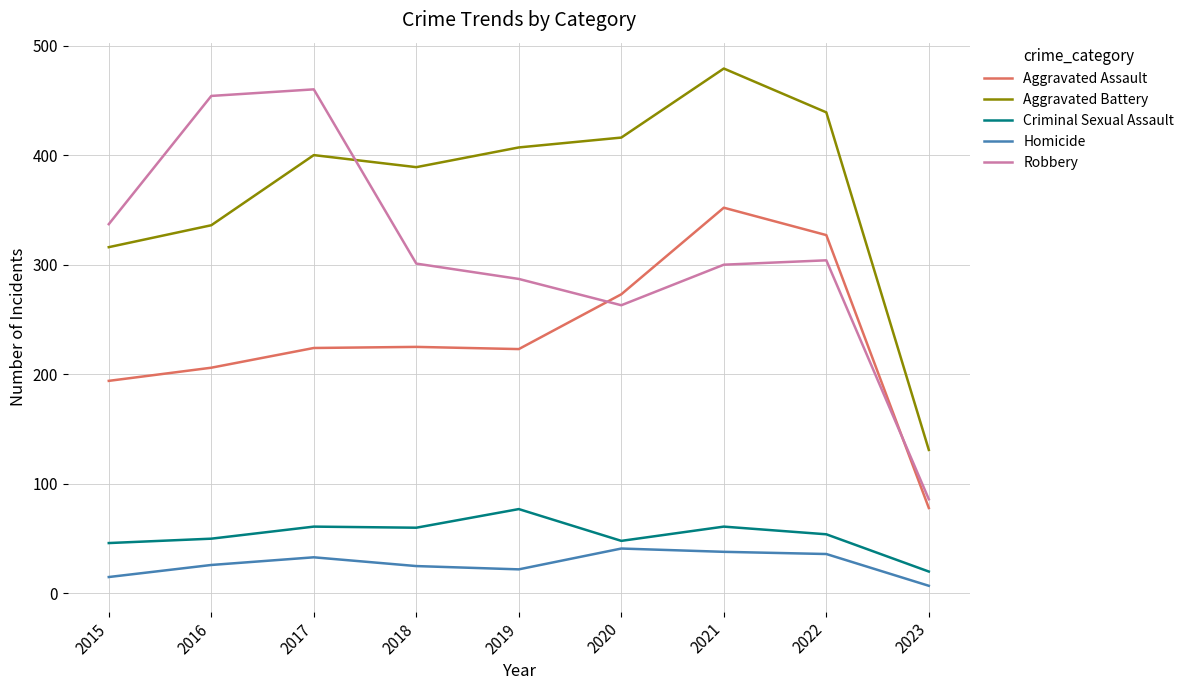

What is the sum of all Aggravated Battery values?

3313